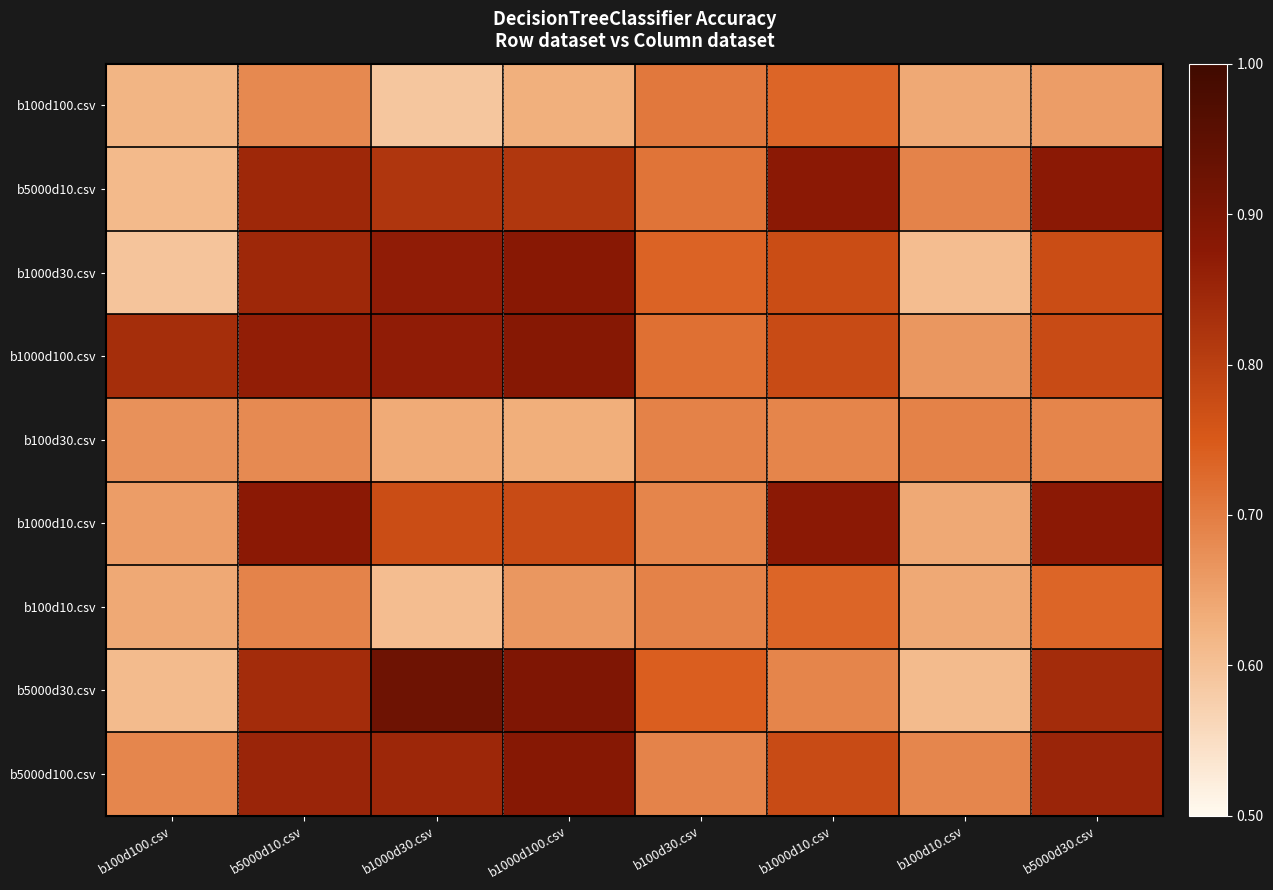

Which category has the lowest value across all series?

b1000d30.csv